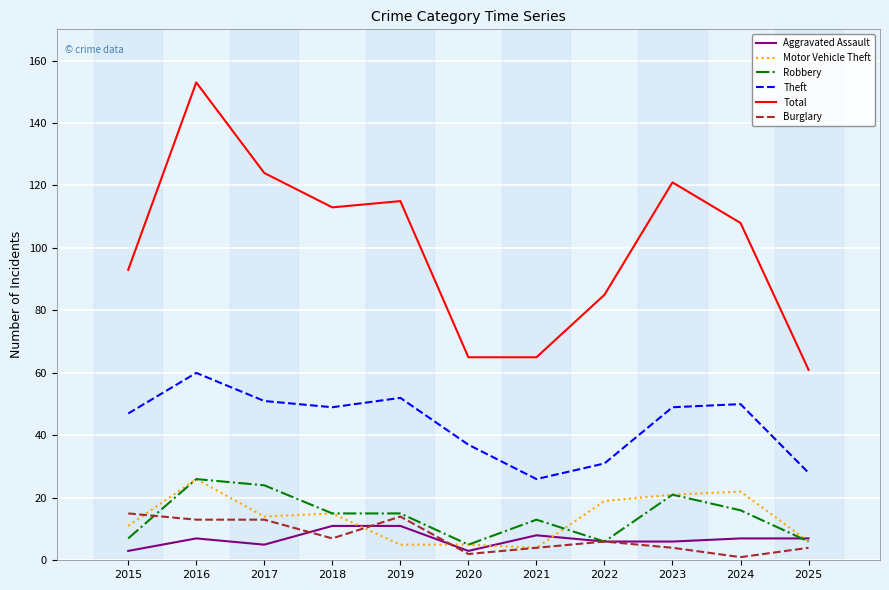

Where does the Theft series first go above 49?

2016